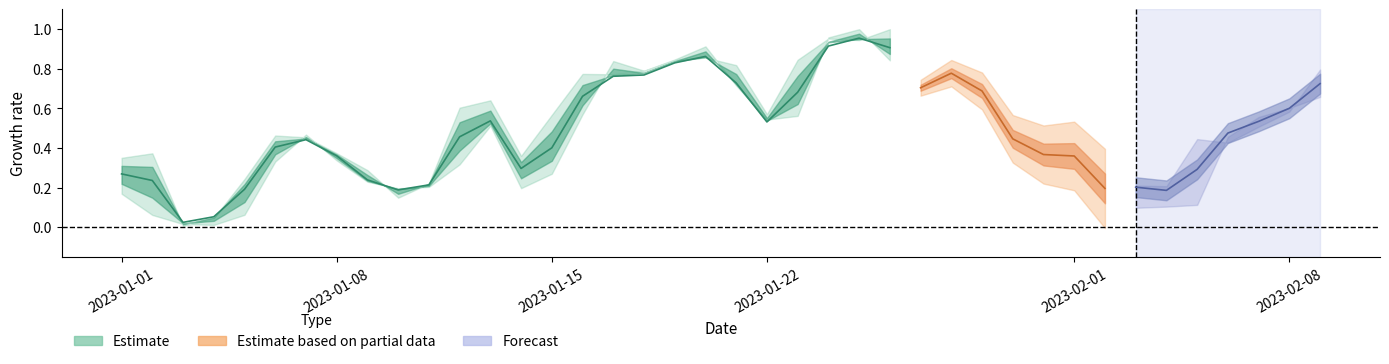

What is the total value across all series at 36?

1.9